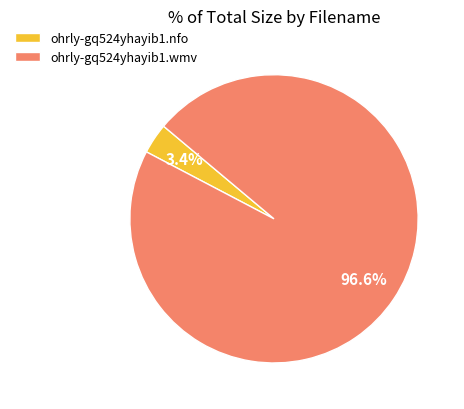

Between ohrly-gq524yhayib1.wmv and ohrly-gq524yhayib1.nfo, which is larger?

ohrly-gq524yhayib1.wmv